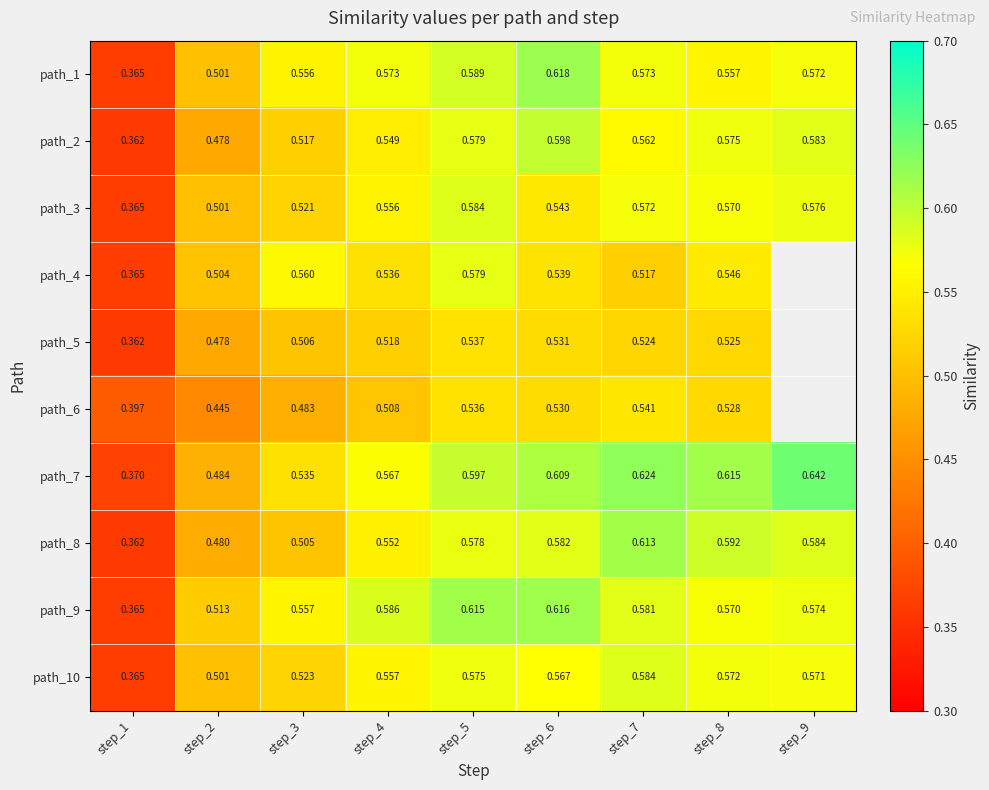

Is the value of path_10 at step_5 greater than the value of path_8 at step_5?

No